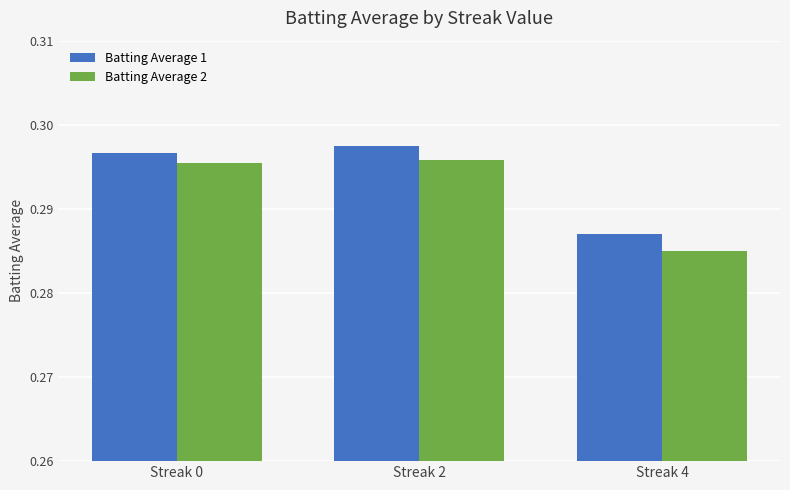

Which category has the lowest value in the Batting Average 1 series?

Streak 4